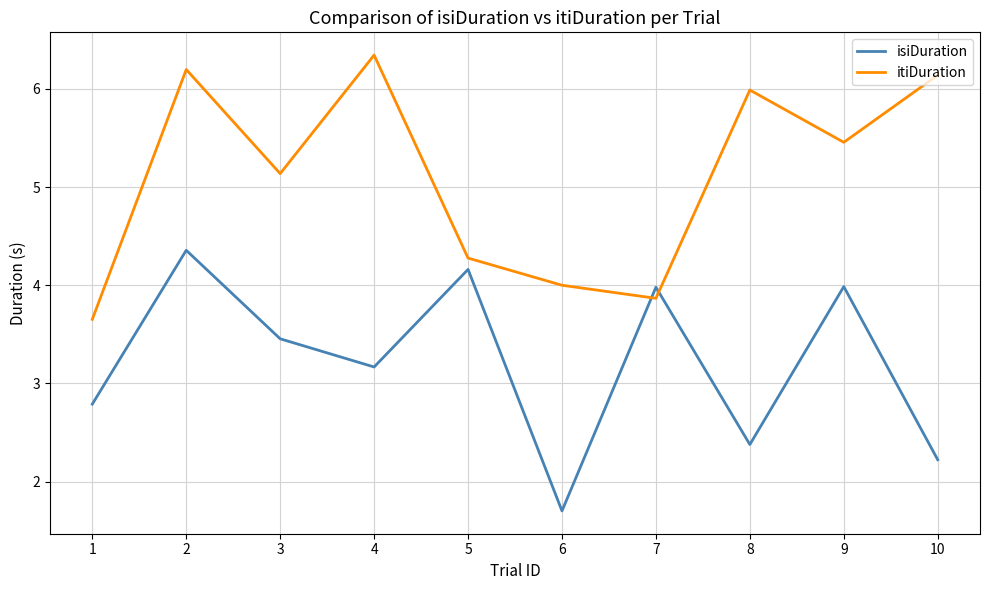

In isiDuration, how many points are lower than both neighbors (excluding endpoints)?

3